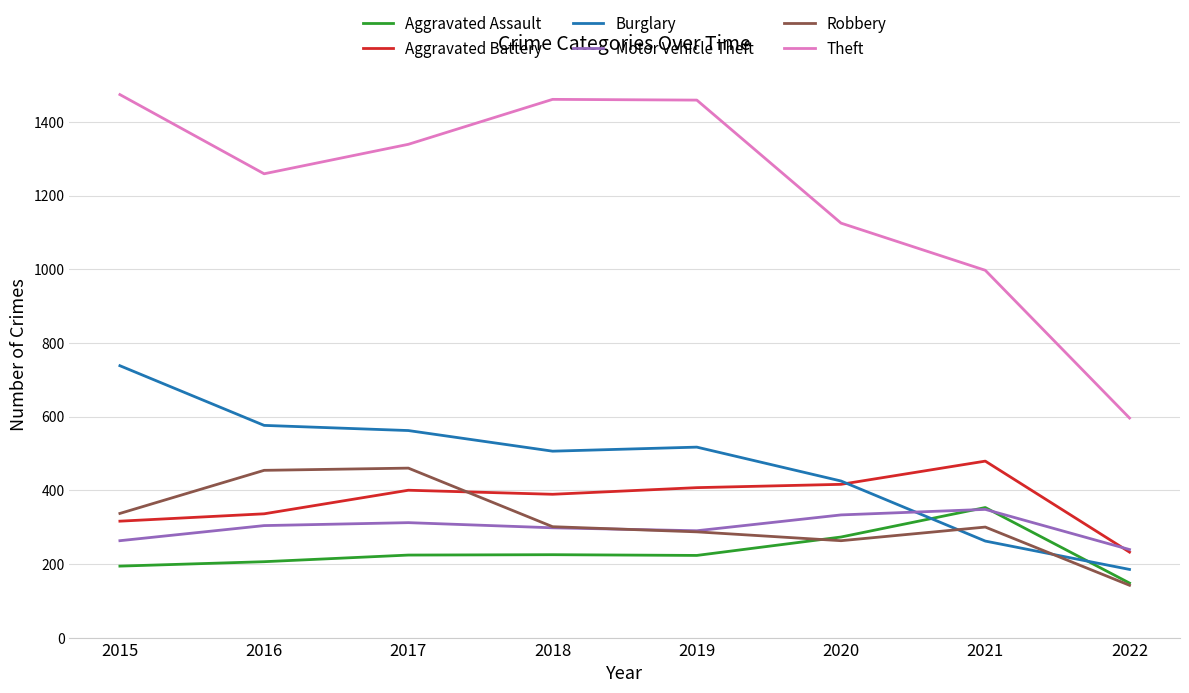

The Robbery series shows 172 at 2018. True or false?

False